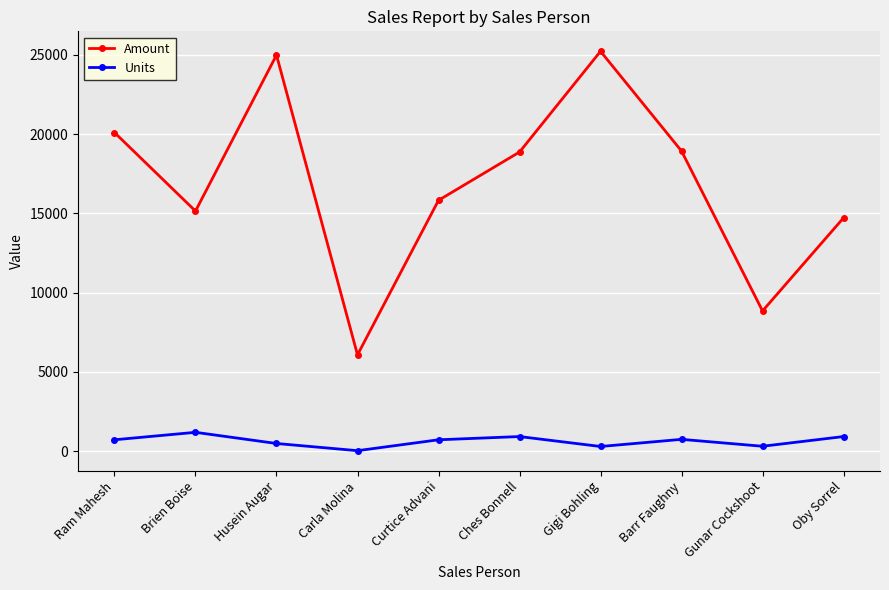

What is the sum of all Amount values?

168679